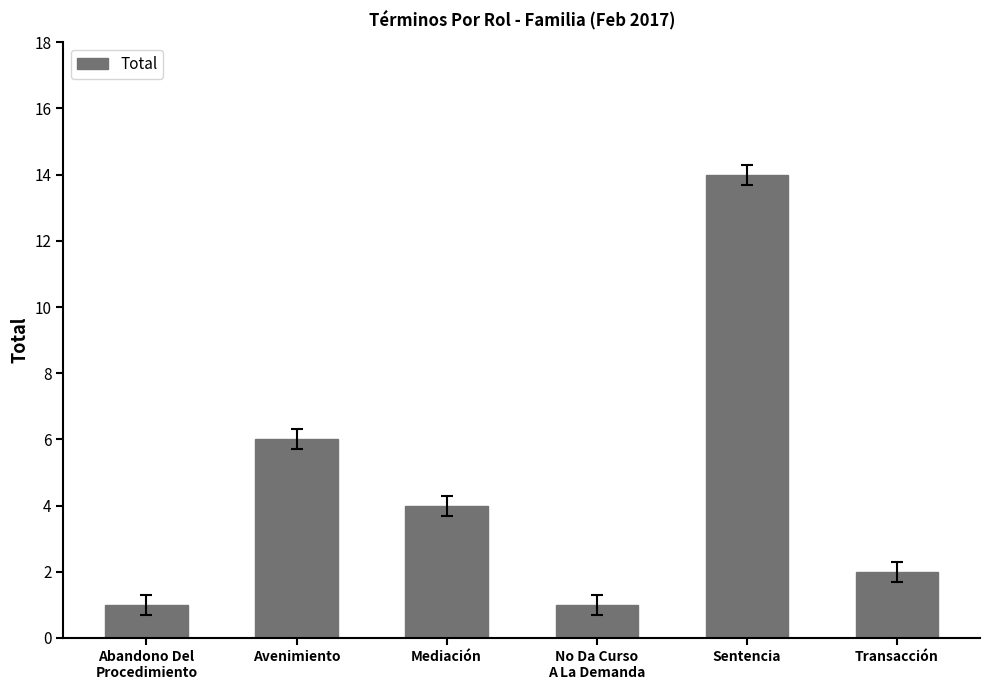

What is the maximum value shown in the chart?

14